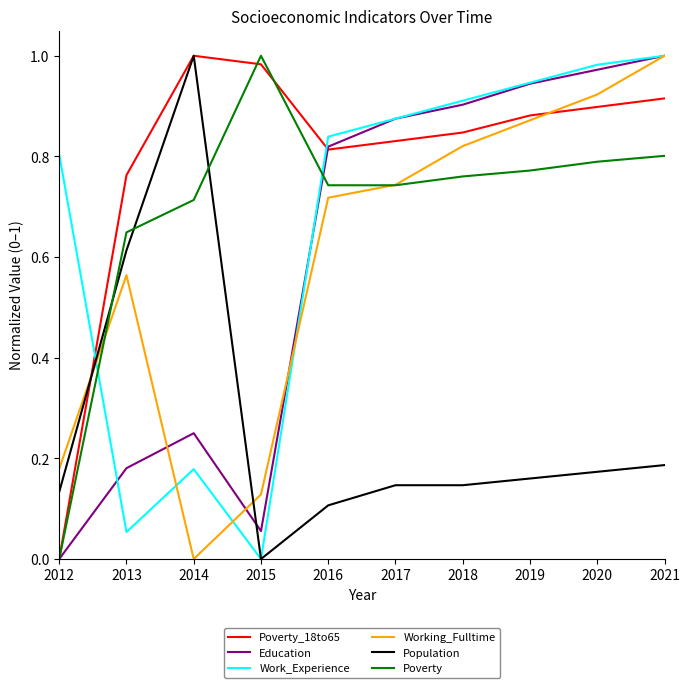

How many times do Poverty_18to65 and Work_Experience cross each other?

2